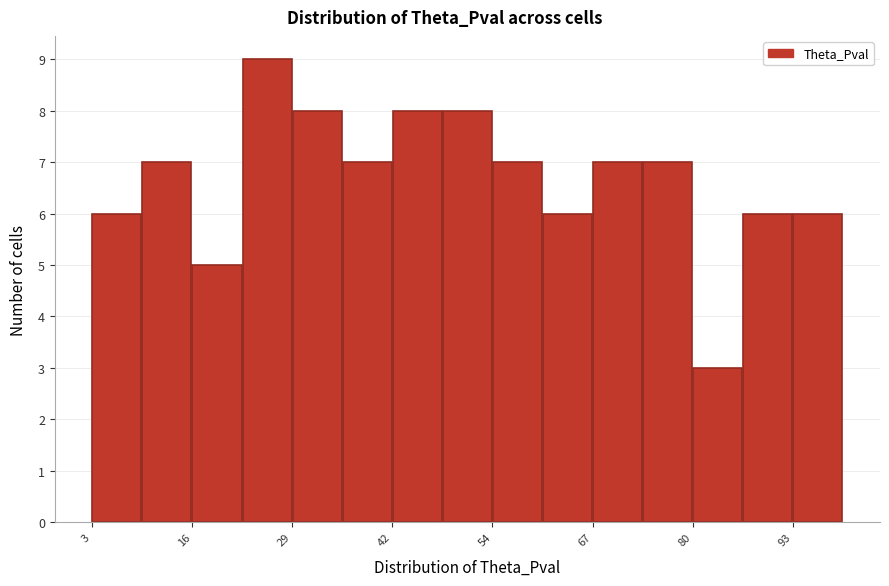

Around what value on the x-axis is the tallest bar? Give the approximate position of its centre, as read against the axis.

26